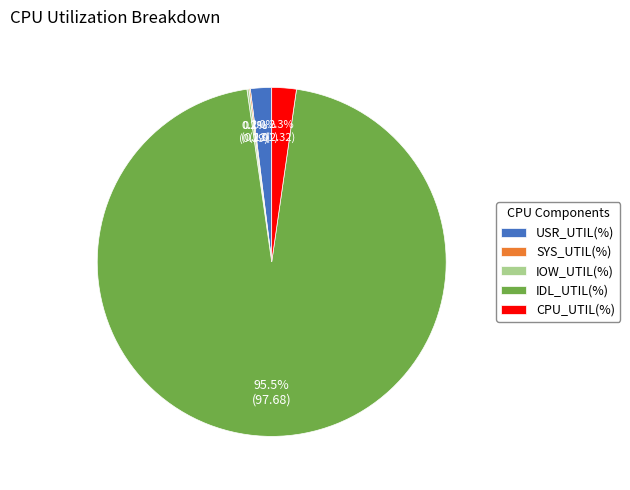

Which category has the biggest portion of the pie?

IDL_UTIL(%)